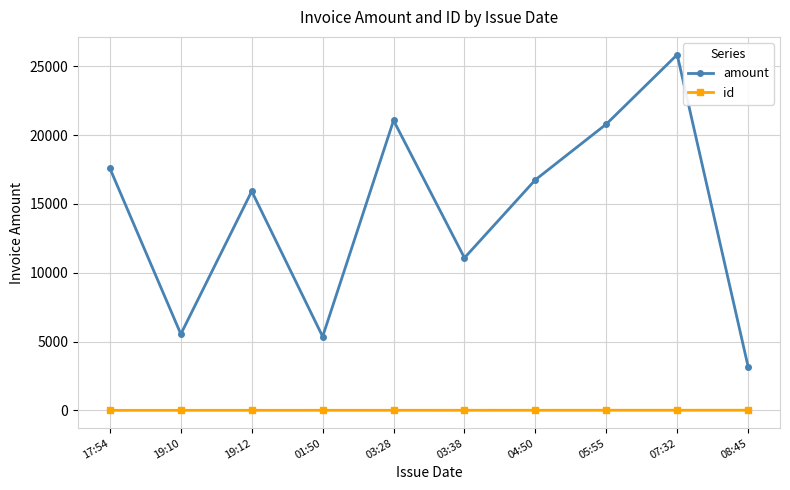

What is the average value of the amount series?

14312.3